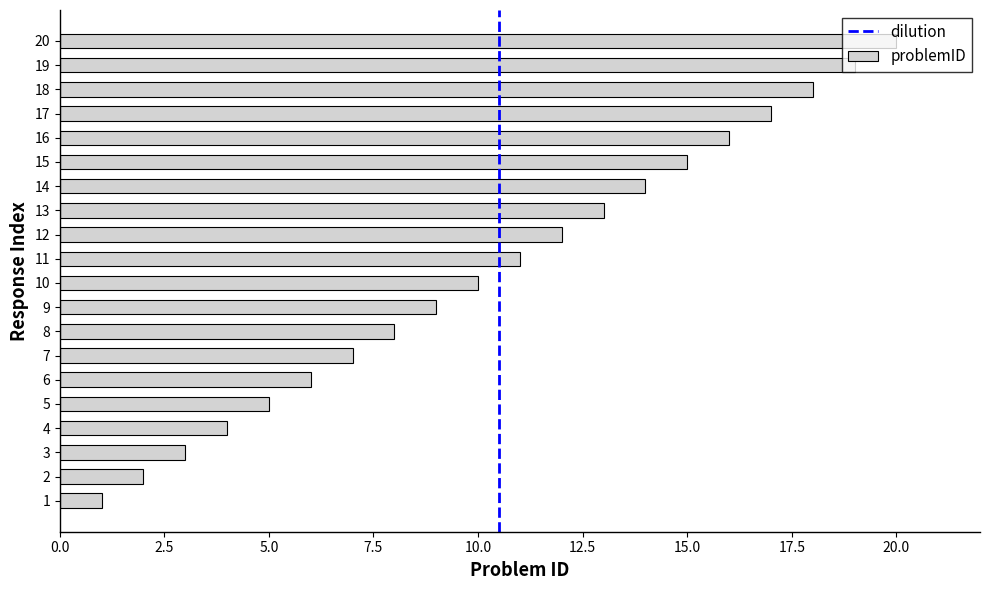

What is the maximum value shown in the chart?

20